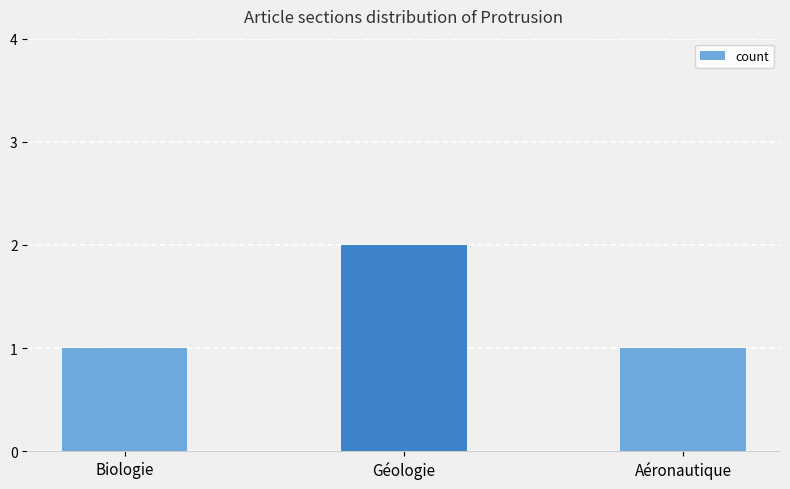

Which has a higher value, Aéronautique or Géologie?

Géologie